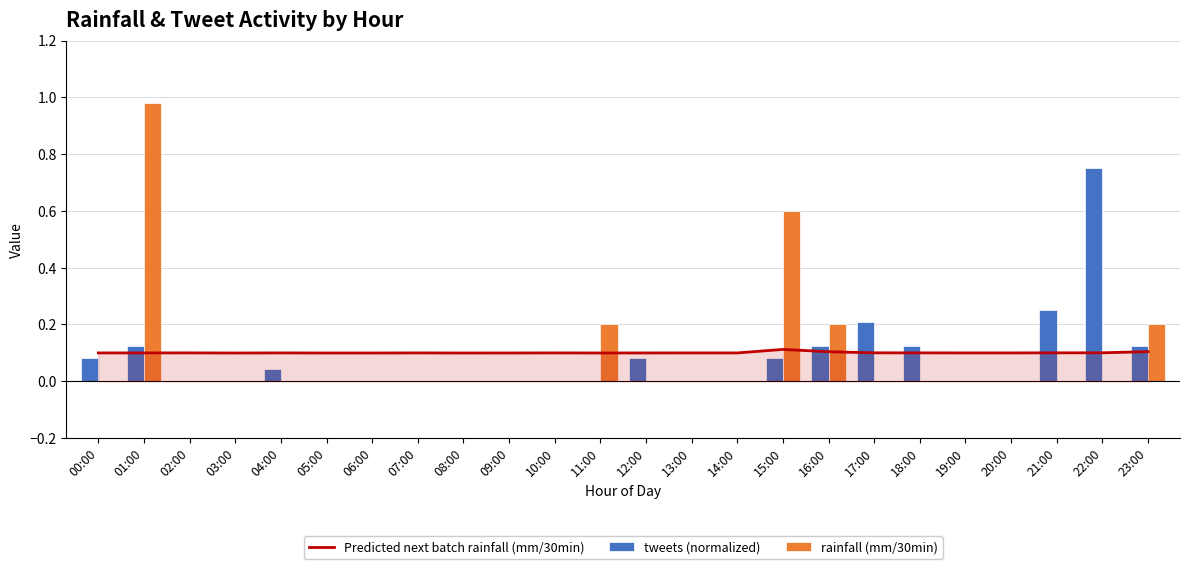

Which series has the widest spread of values?

rainfall (mm/30min)